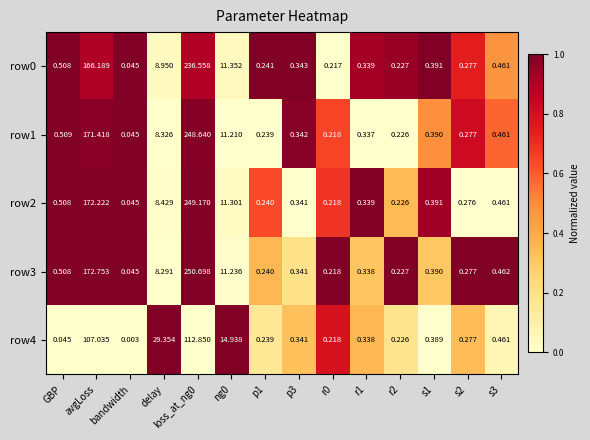

At how many categories does at least one series exceed 0?

14